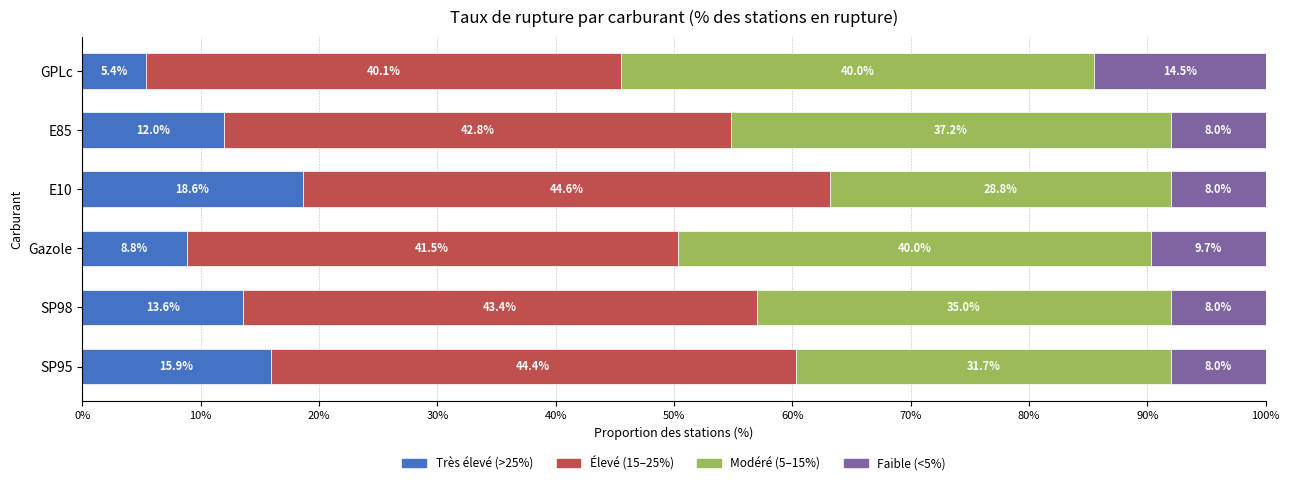

The value of Très élevé (>25%) at E85 is 6.8. True or false?

False